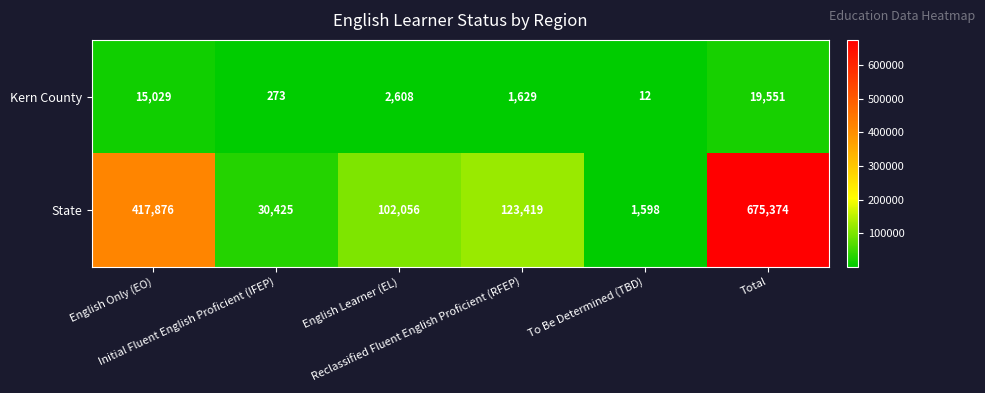

What is the highest value of the Kern County series?

19551